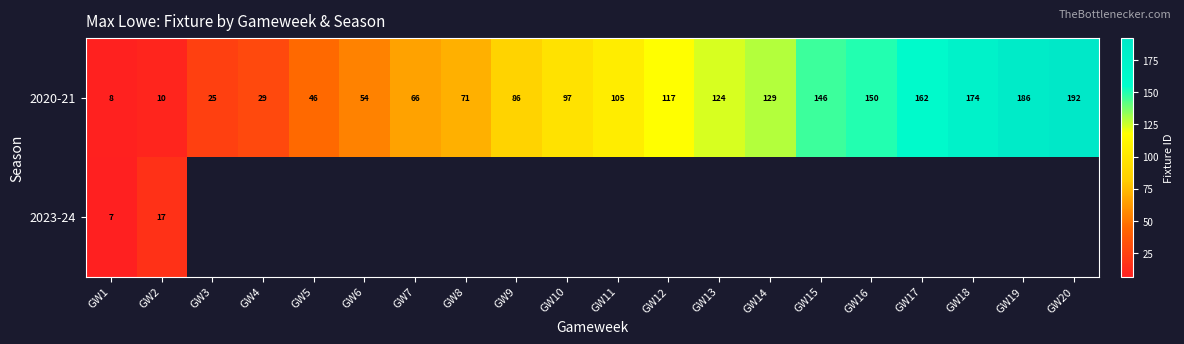

What is the approximate value of 2020-21 at GW6?

54